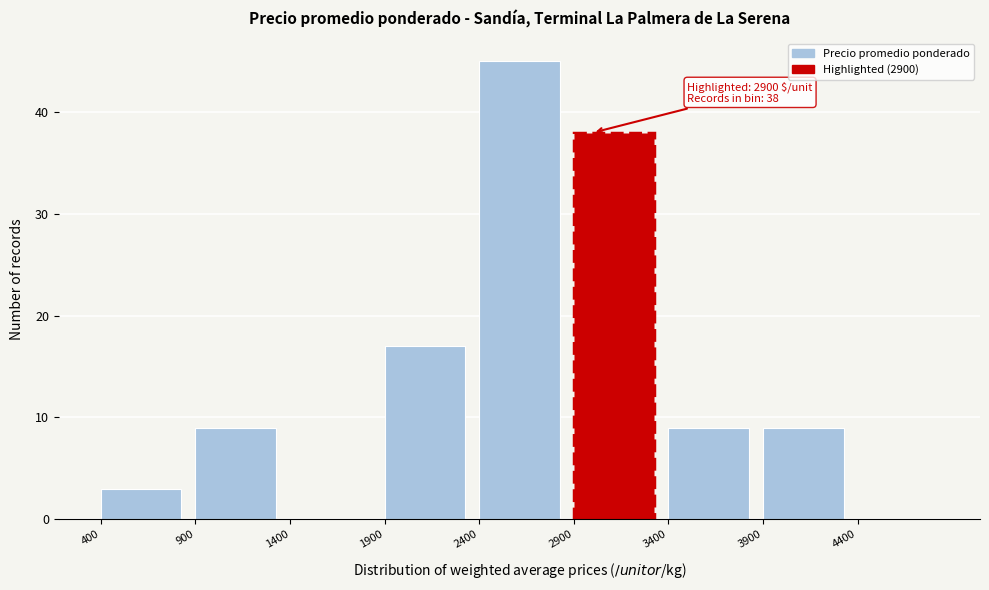

Over which range of the x-axis is the bar tallest?

2400 to 2900